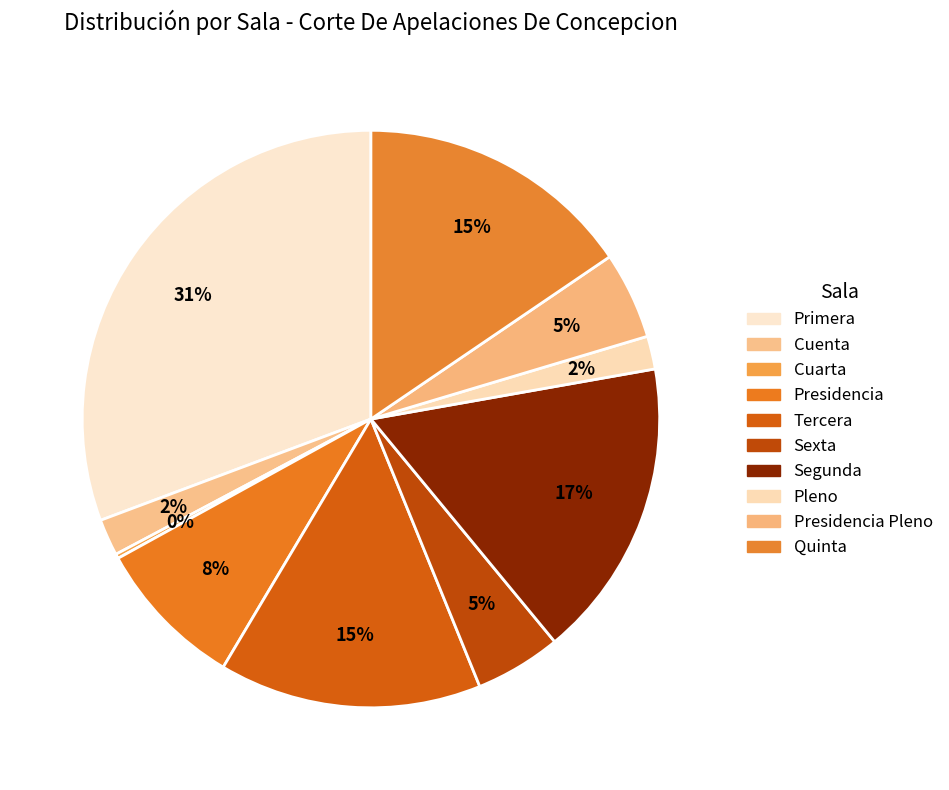

Count the number of slices in the pie.

10